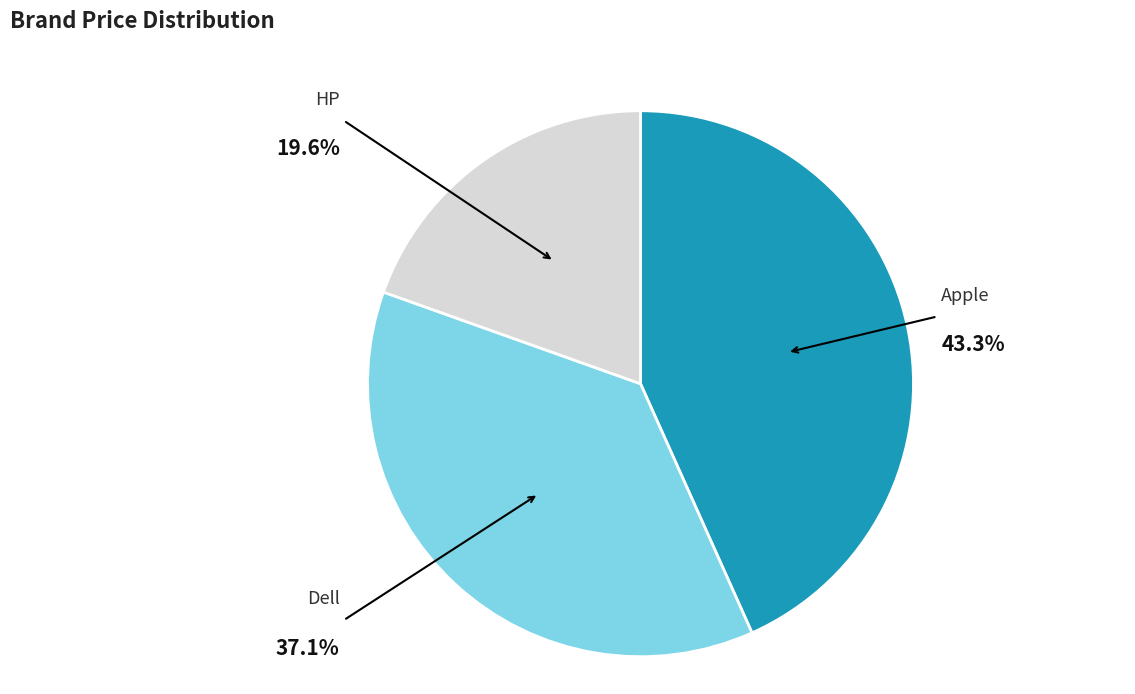

Is there any slice that represents more than half of the pie?

No